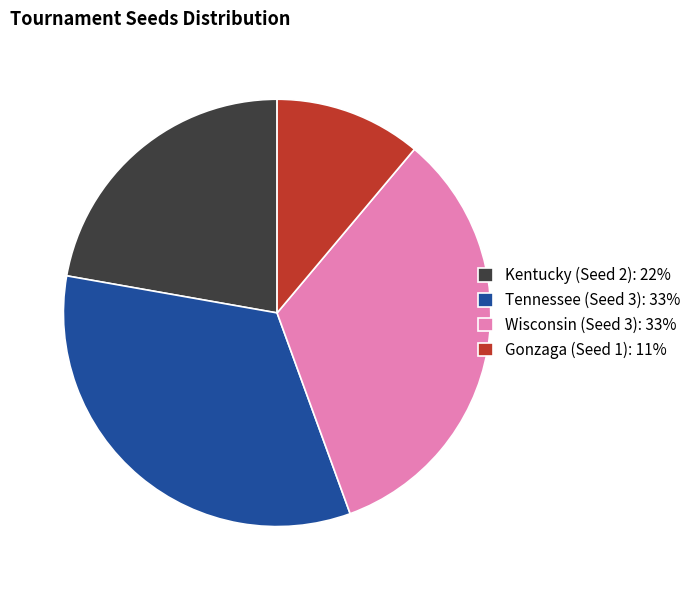

Do Tennessee (Seed 3): 33% and Gonzaga (Seed 1): 11% together represent more than half of the pie?

No